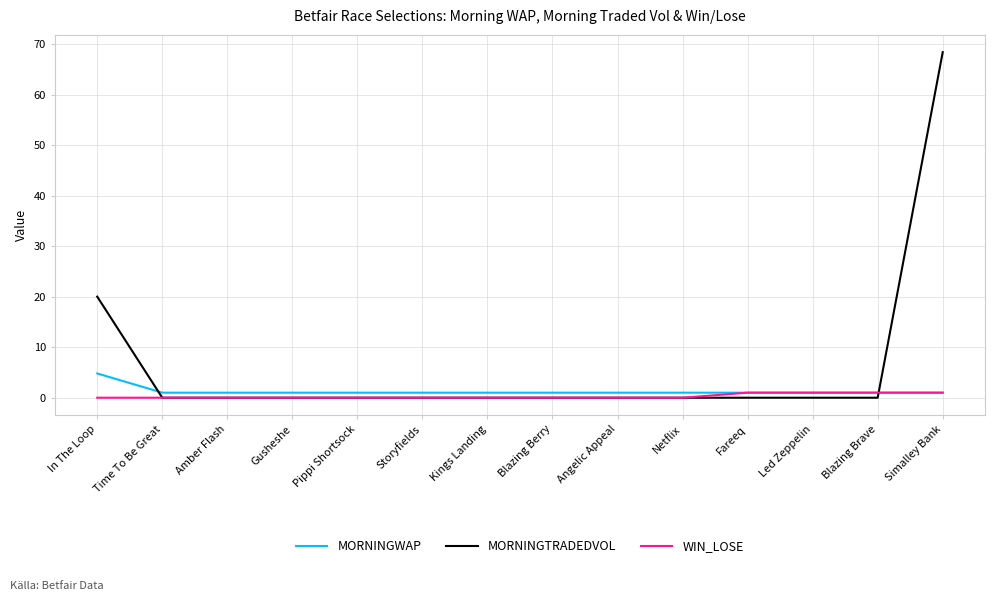

What value does the WIN_LOSE series have at Fareeq?

1.0